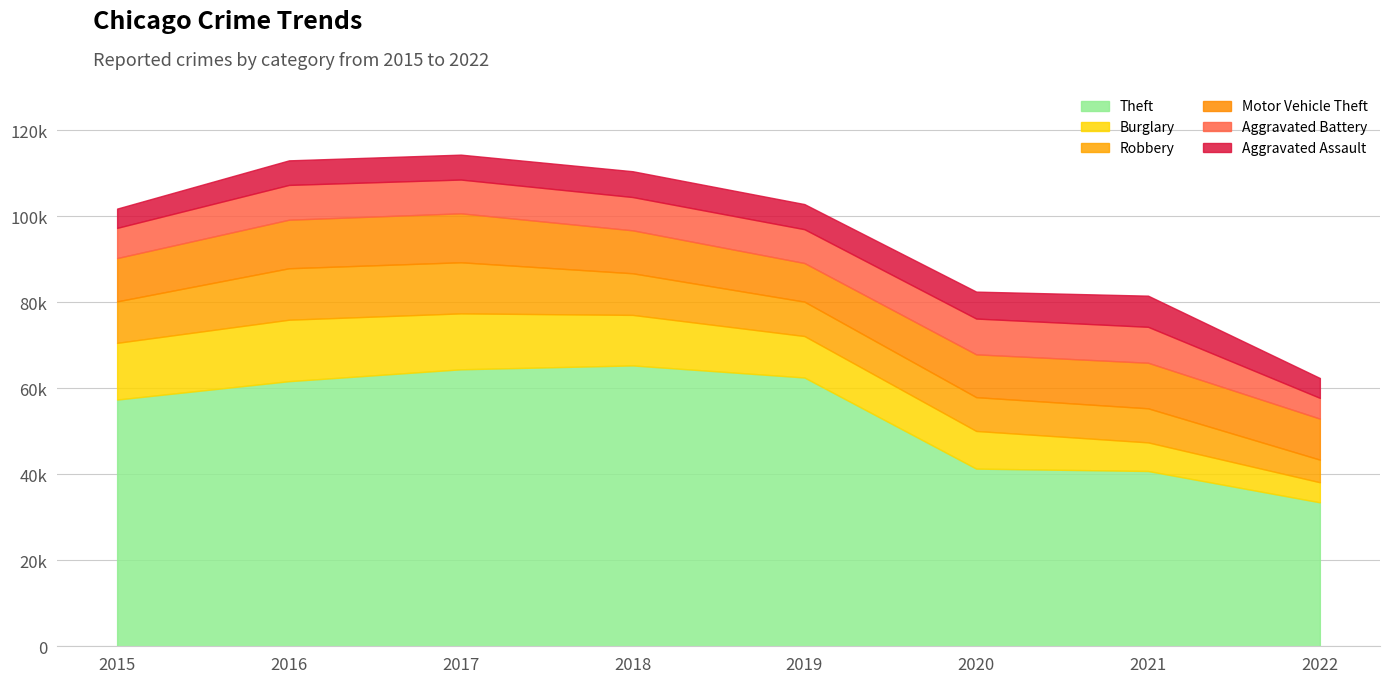

What is the smallest value displayed?

4480